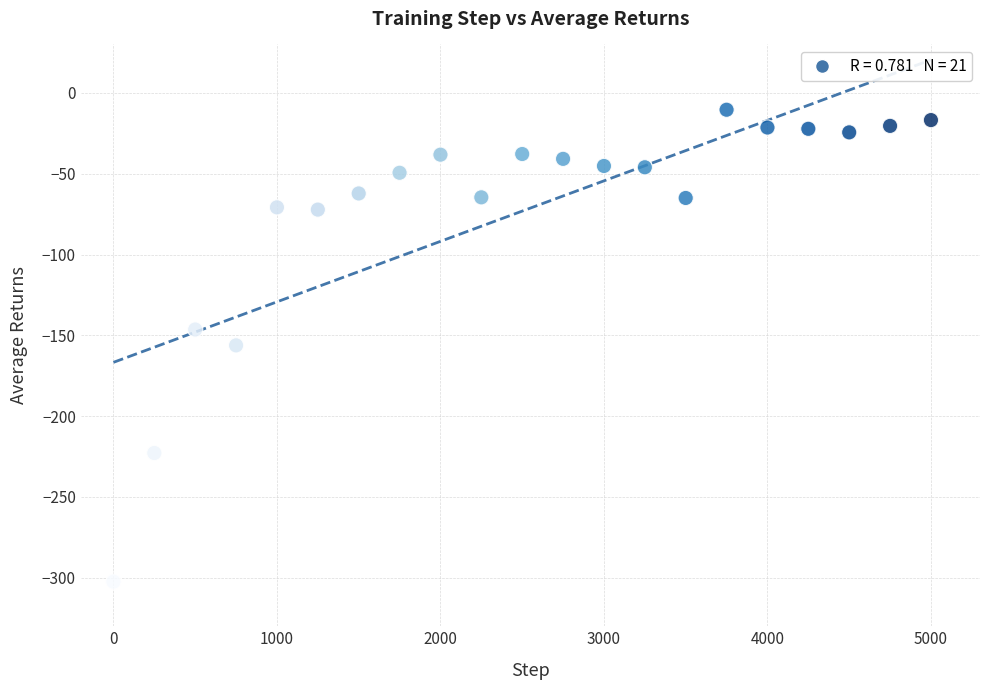

What is the range of Y values (max minus min)?

292.0